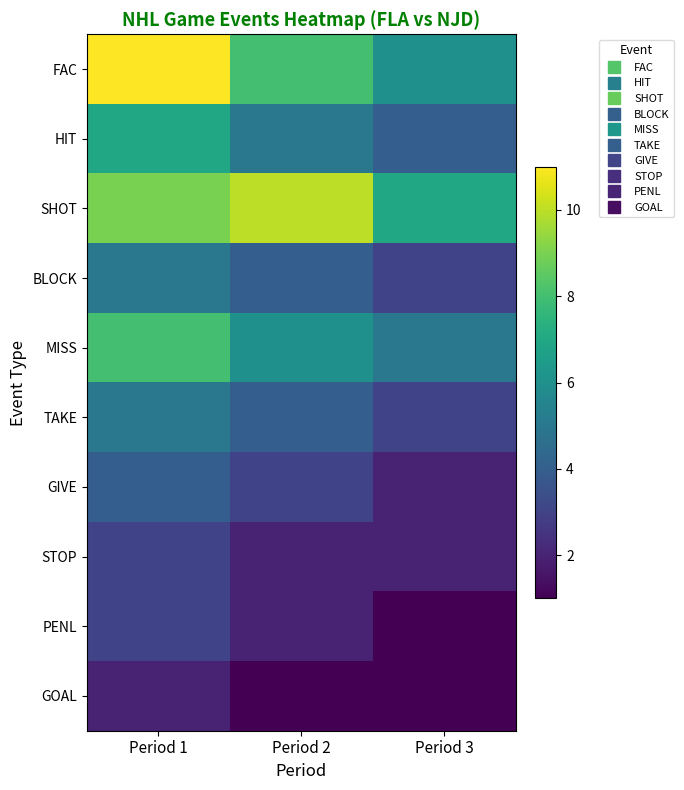

Between Period 1 and Period 3, which is larger?

Period 1